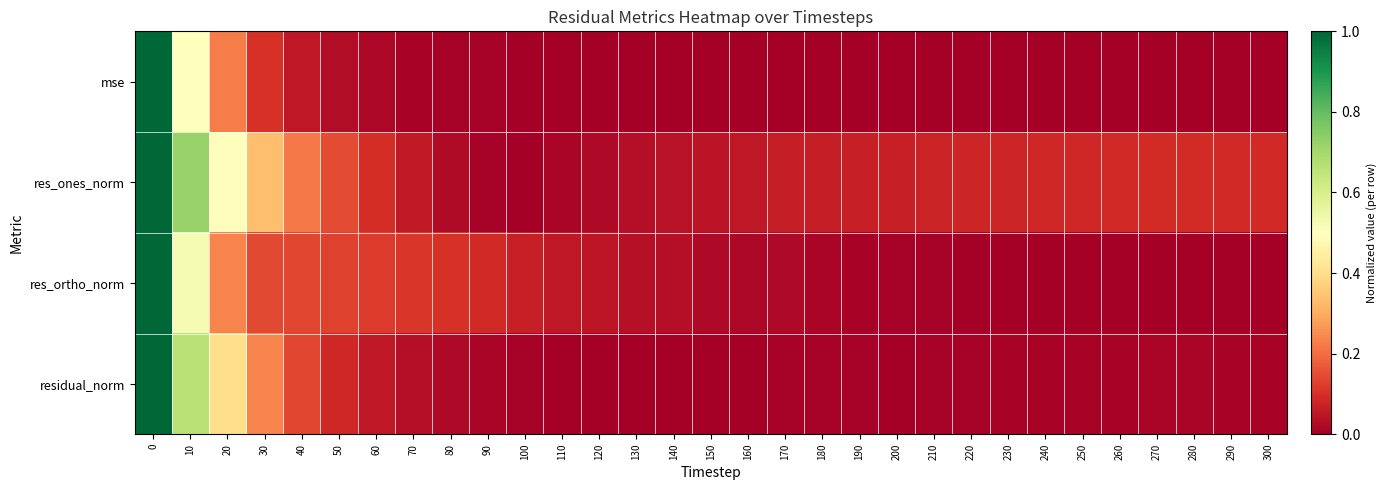

List the series in order of their peak value, lowest first.

mse, res_ones_norm, res_ortho_norm, residual_norm